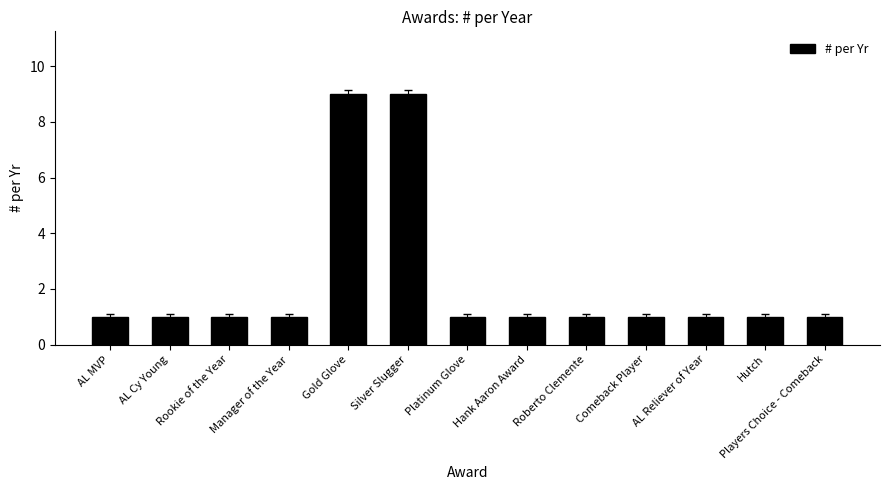

What is the difference between the maximum and minimum values?

8